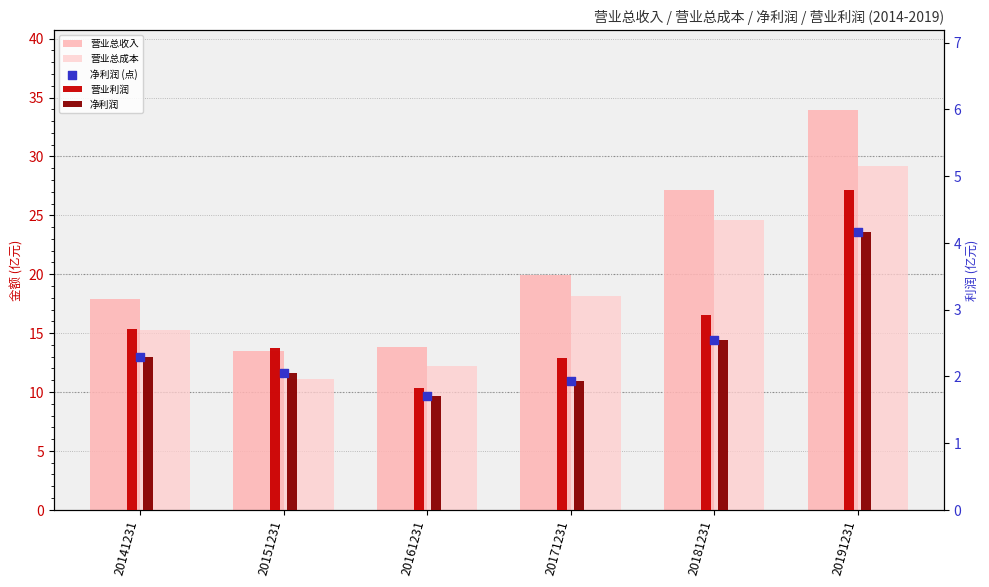

At how many categories does at least one series exceed 5?

6